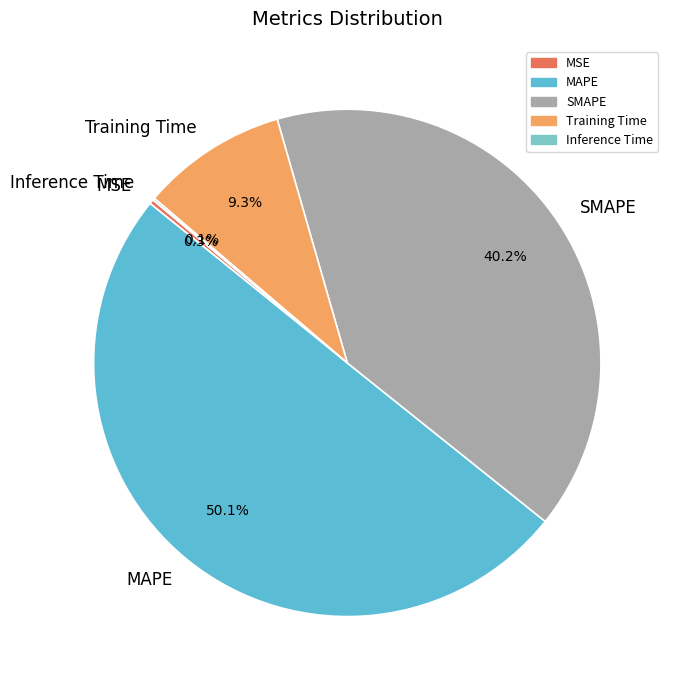

To the nearest percent, what is the difference between the MAPE and MSE slice percentages?

50%